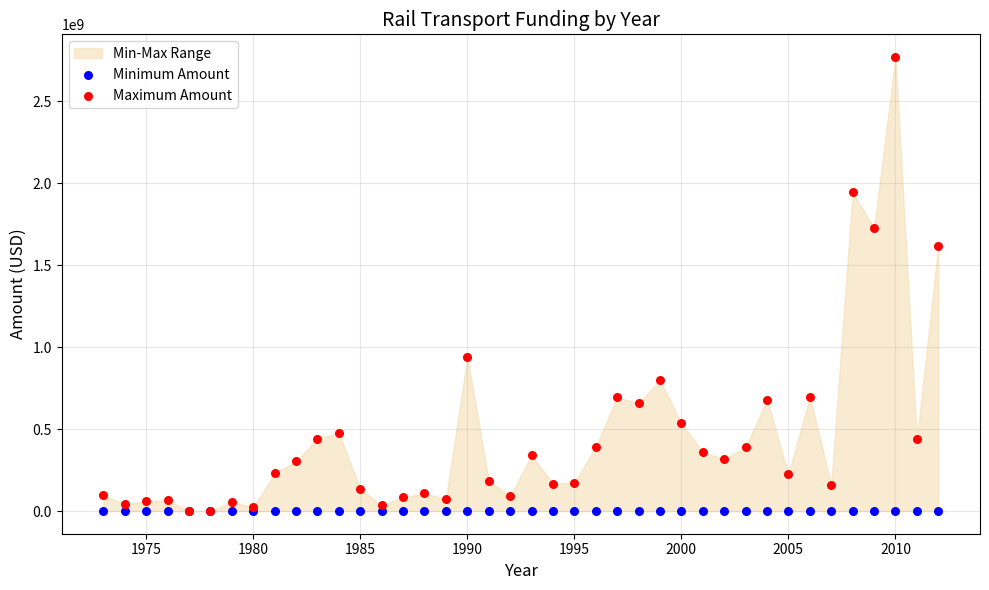

In the Maximum Amount series, what Y value is closest to 1384999406?

1619976788